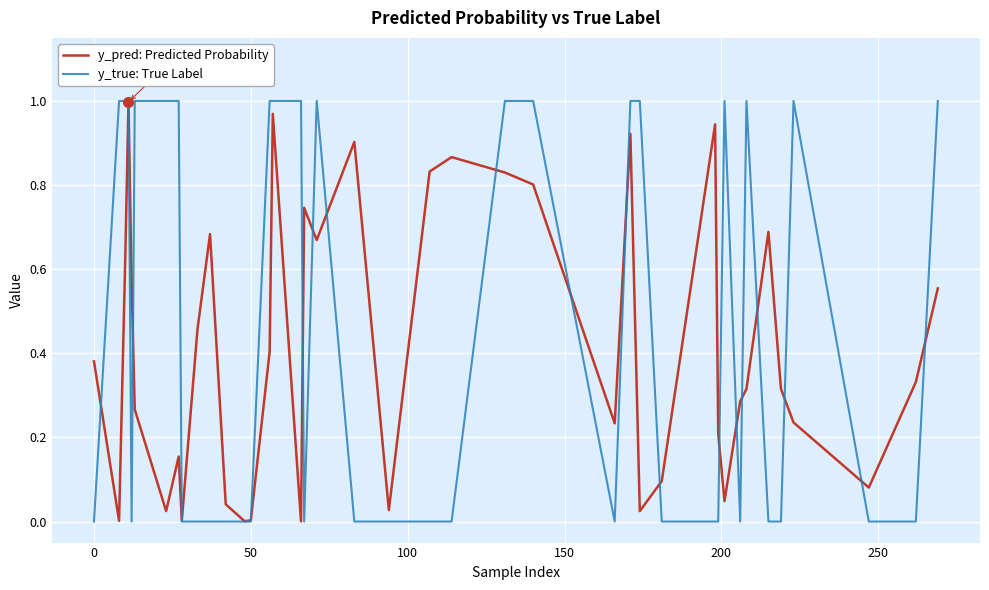

Does the chart display data point markers on the line(s)?

No